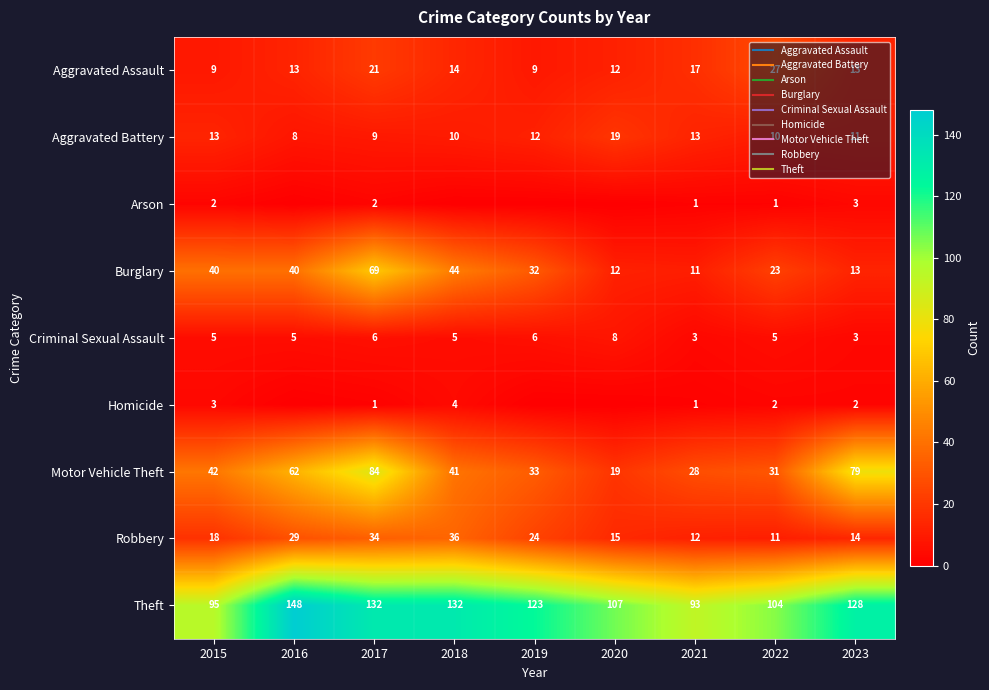

How many Criminal Sexual Assault values are between 5 and 6?

6